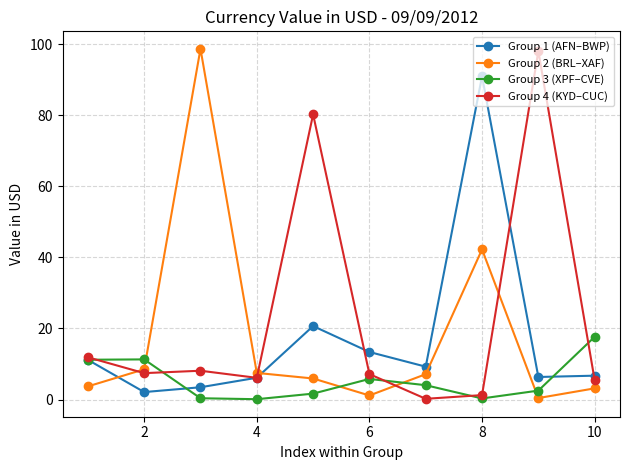

What is the value of the Group 4 (KYD–CUC) point at the 7th from the left?

0.2